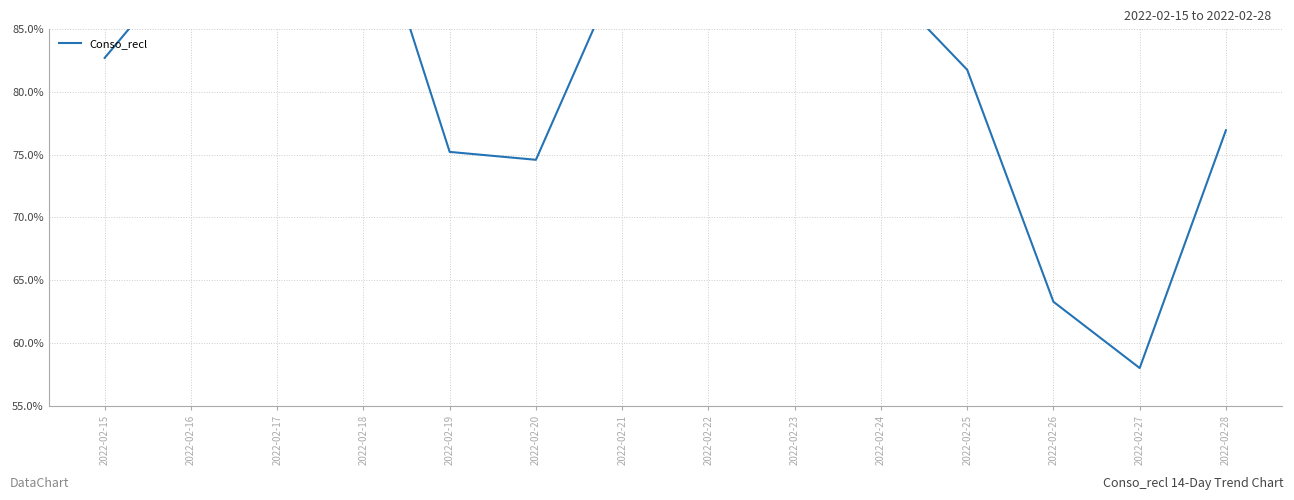

At which category does the data reach its first local valley?

2022-02-20